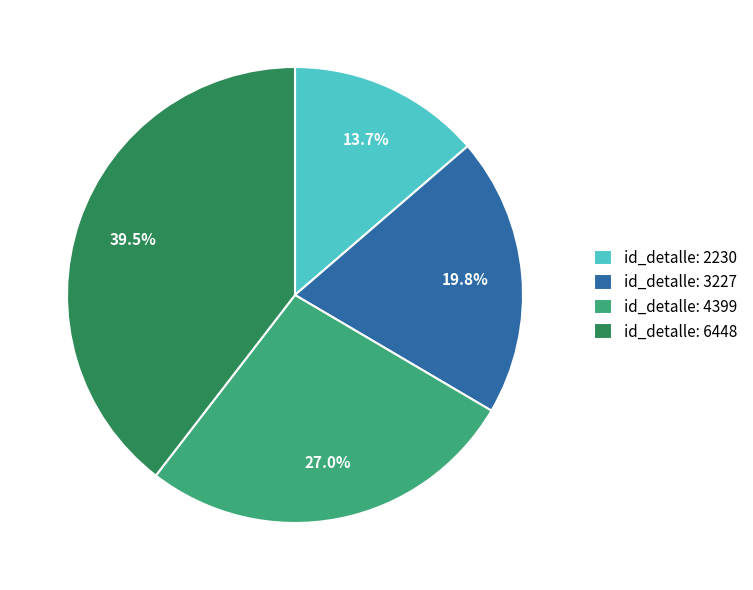

Which slice is the smallest?

id_detalle: 2230